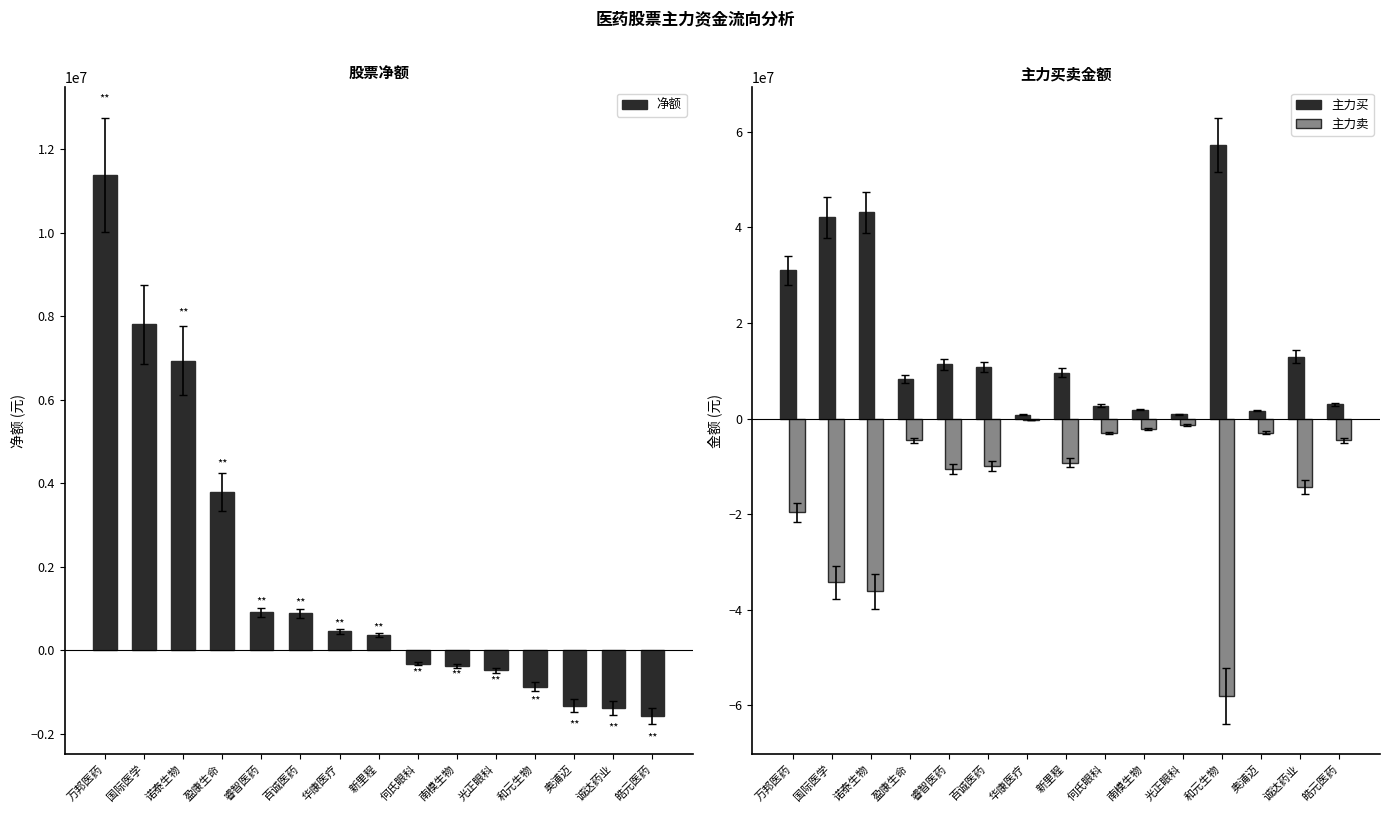

Reading right to left, what are all the values shown in this chart?

净额: -1576864	-1393533	-1325094	-870979	-477905	-372307	-325157	358671	452871	887596	908770	3791064	6935129	7798736	11383419
主力买: 2992735	12967864	1671384	57246162	899008	1876826	2707484	9569014	795420	10791776	11388964	8366201	43120658	42078162	30999461
主力卖: -4569599	-14361397	-2996478	-58117141	-1376913	-2249133	-3032641	-9210343	-342549	-9904180	-10480194	-4575137	-36185529	-34279426	-19616042